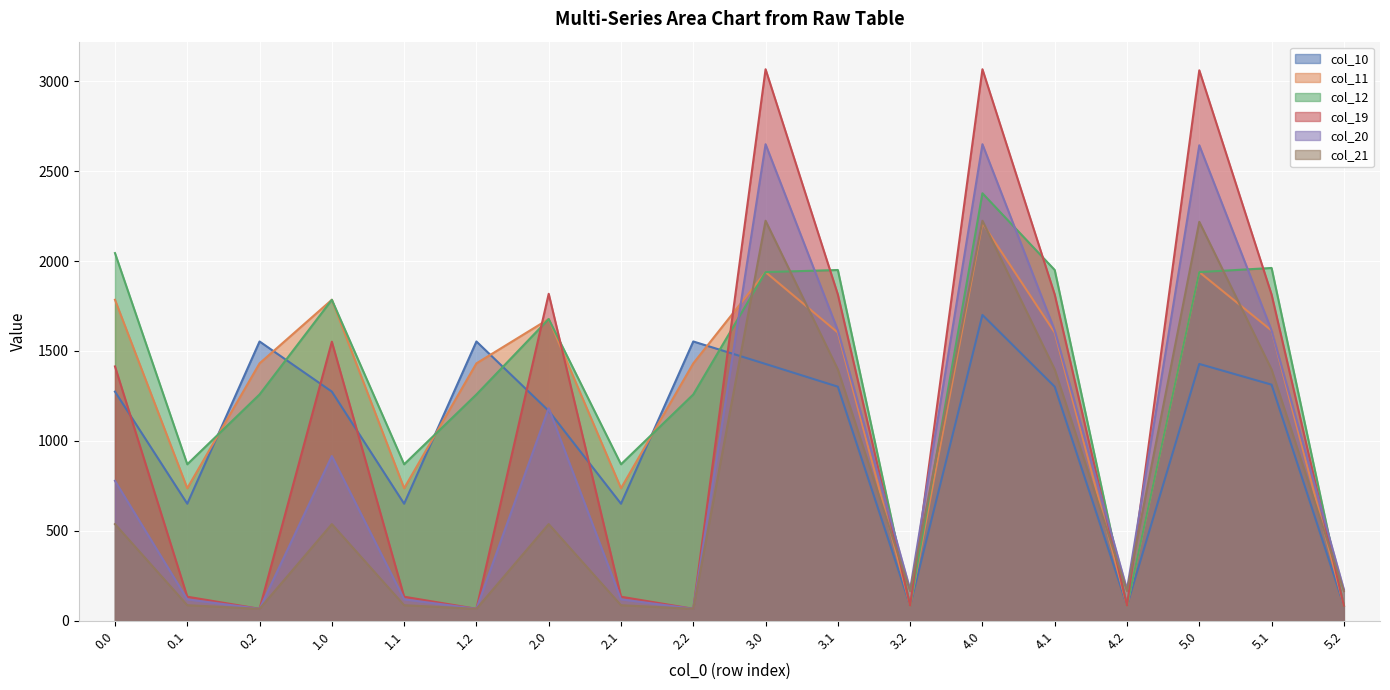

Where is col_20 nearest to the value 1358?

2.0